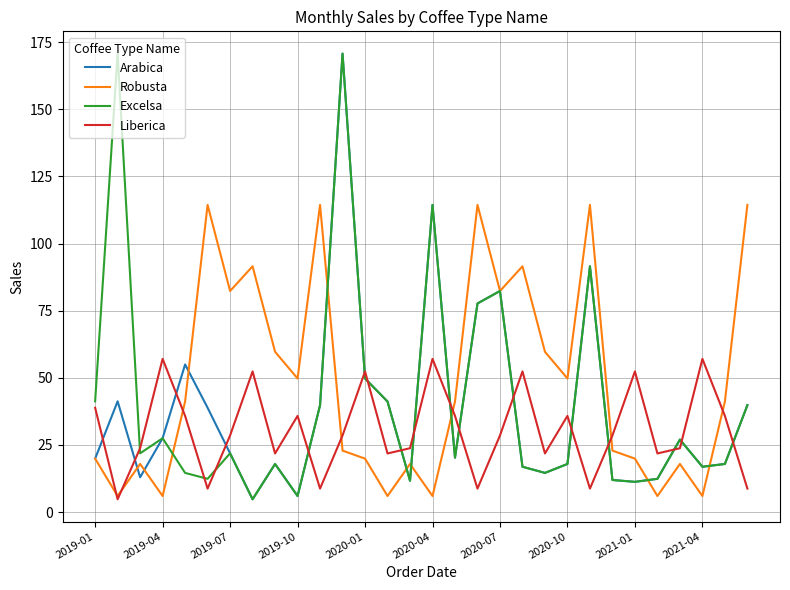

What is the average value of the Liberica series?

30.7